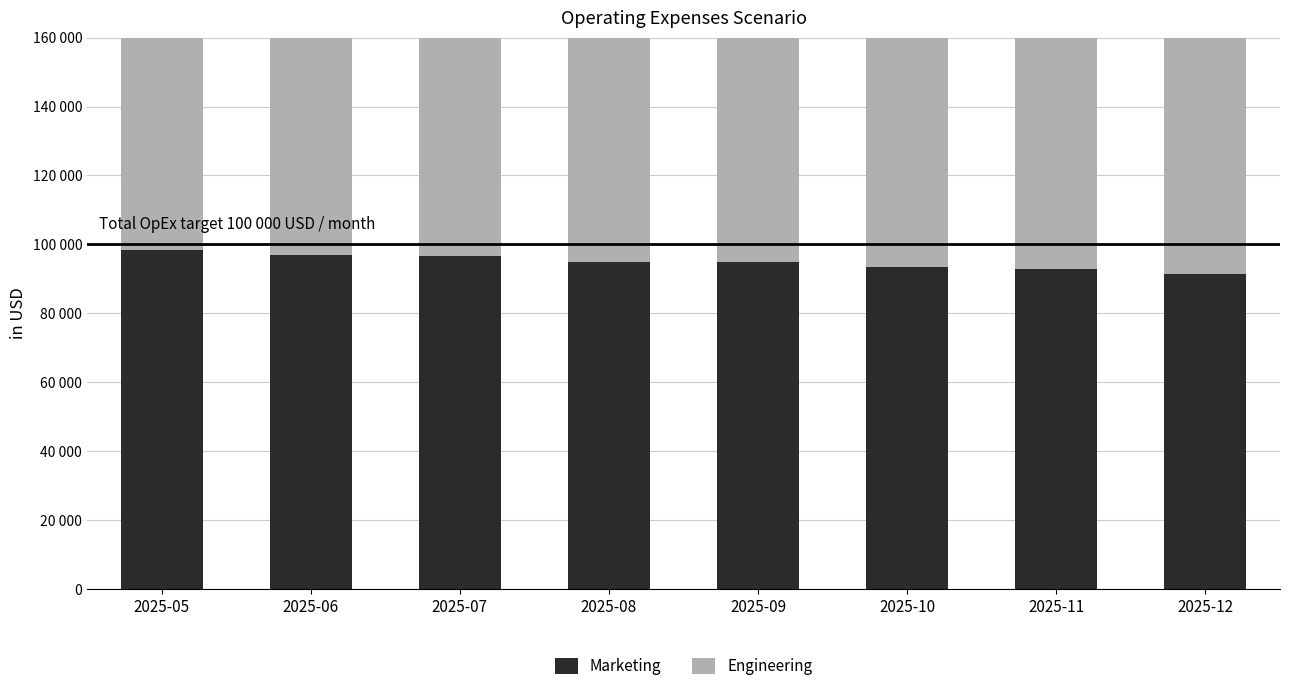

At which label does Engineering reach its minimum?

2025-12